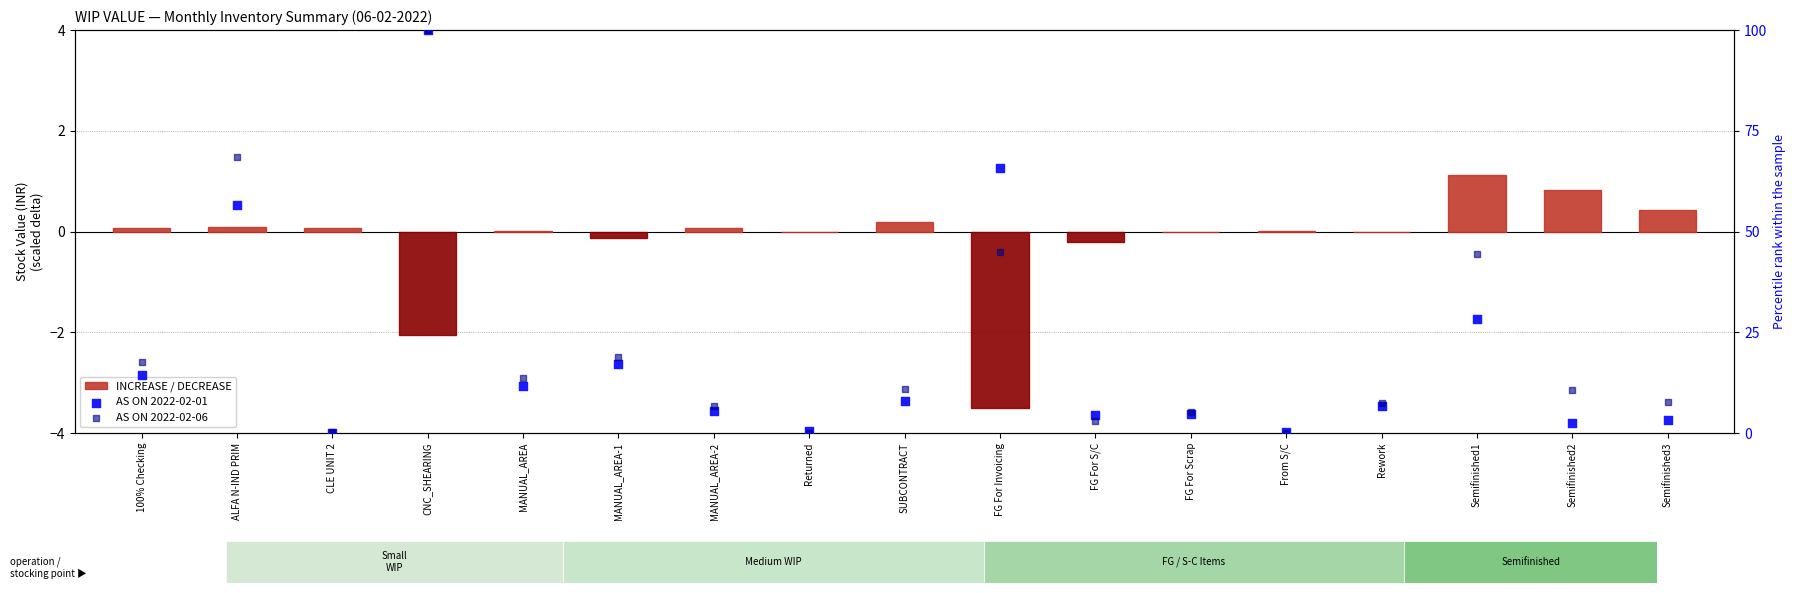

At how many categories does at least one series exceed 82?

1